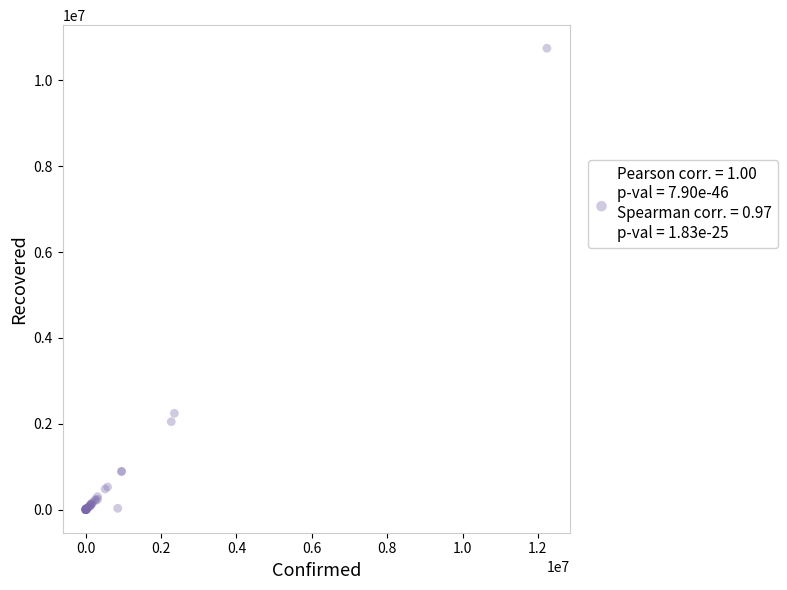

What Y value in the scatter plot is closest to 5375159?

2244522